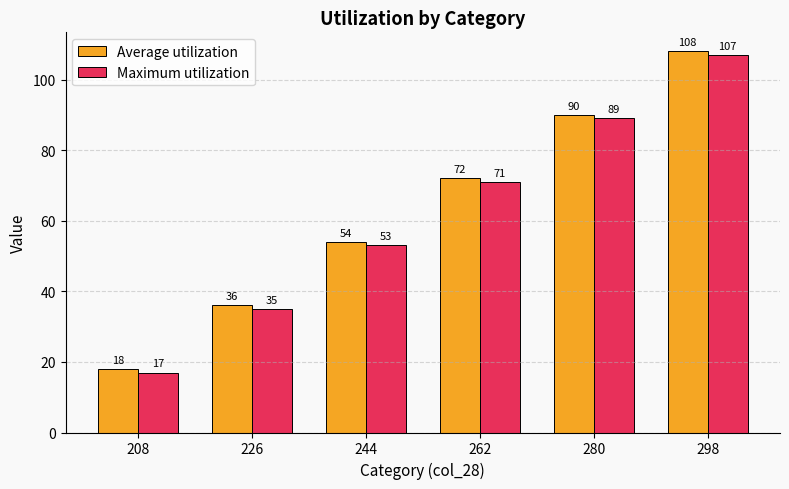

Read the Average utilization value at 244, to the nearest 10.

50